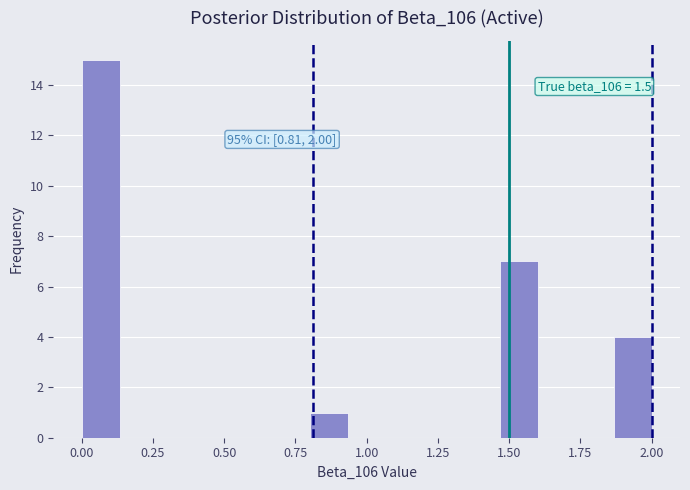

Around what value on the x-axis is the tallest bar? Give the approximate position of its centre, as read against the axis.

0.05